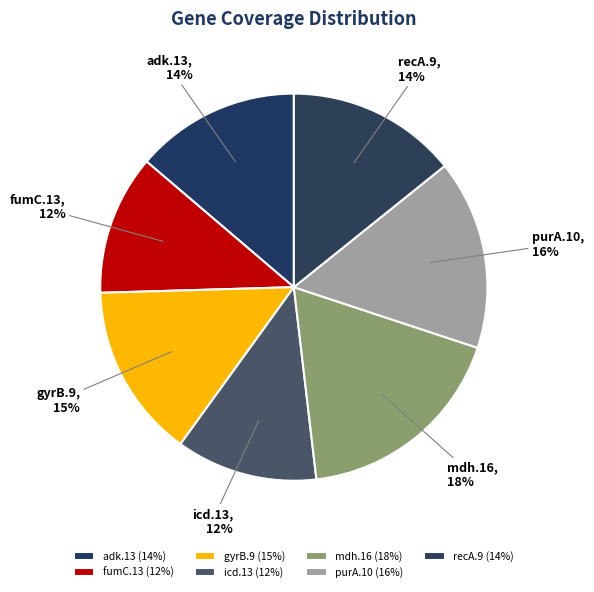

Count the number of slices in the pie.

7